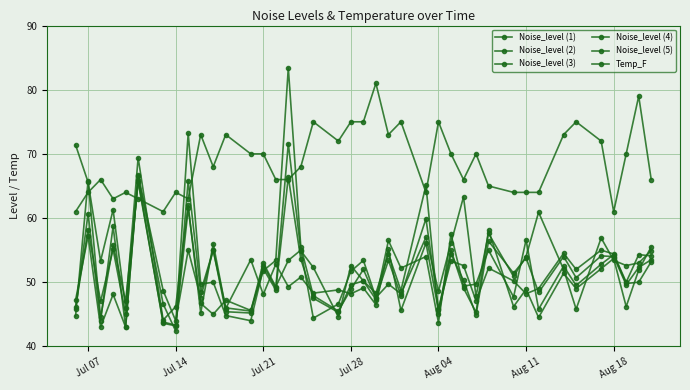

Reading left to right, list all the values displayed in this chart.

Noise_level (1): 71.4	65.6	53.3	61.3	46.0	69.4	44.1	46.2	62.0	45.2	56.0	45.9	53.5	48.1	52.8	49.3	50.8	48.3	48.8	48.2	49.1	46.5	55.1	45.6	56.1	45.6	55.0	49.1	45.3	58.1	46.2	48.9	44.5	51.4	49.0	52.1	53.7	46.2	51.9	55.5
Noise_level (2): 44.7	65.8	44.5	55.8	47.0	65.6	43.8	43.3	73.2	49.7	50.0	44.8	44.0	52.1	48.8	66.4	53.6	47.5	45.3	49.6	50.2	47.3	56.5	52.2	54.0	43.7	57.5	49.4	49.7	55.0	47.7	56.6	45.8	52.5	49.5	52.8	54.3	49.8	50.0	53.2
Noise_level (3): 46.1	58.2	47.0	55.1	45.0	66.0	43.6	43.2	61.5	46.7	45.0	47.2	45.6	51.8	53.4	83.4	55.5	47.9	45.5	48.9	52.0	47.5	53.4	47.9	59.9	45.9	53.3	52.6	47.1	52.2	50.2	48.2	49.0	54.5	52.0	55.0	54.4	50.0	54.3	54.1
Noise_level (4): 45.8	60.7	44.0	58.7	43.0	66.7	48.7	44.0	55.0	47.6	55.0	45.4	45.2	52.6	49.1	71.6	54.9	52.3	44.6	52.6	50.2	48.3	54.4	48.7	65.1	45.0	54.4	50.3	44.9	56.4	51.4	53.8	48.4	54.0	50.7	54.1	54.0	49.6	52.3	53.5
Noise_level (5): 47.2	57.2	43.0	48.1	43.0	66.5	46.6	42.4	65.8	48.5	55.0	46.0	45.5	53.0	49.3	53.4	55.0	44.4	46.6	51.7	53.4	47.6	49.7	48.2	57.0	48.6	56.1	63.3	47.8	57.6	50.9	54.0	60.9	52.0	45.8	56.9	53.4	52.6	53.0	54.9
Temp_F: 61.0	64.0	66.0	63.0	64.0	63.0	61.0	64.0	63.0	73.0	68.0	73.0	70.0	70.0	66.0	66.0	68.0	75.0	72.0	75.0	75.0	81.0	73.0	75.0	64.0	75.0	70.0	66.0	70.0	65.0	64.0	64.0	64.0	73.0	75.0	72.0	61.0	70.0	79.0	66.0